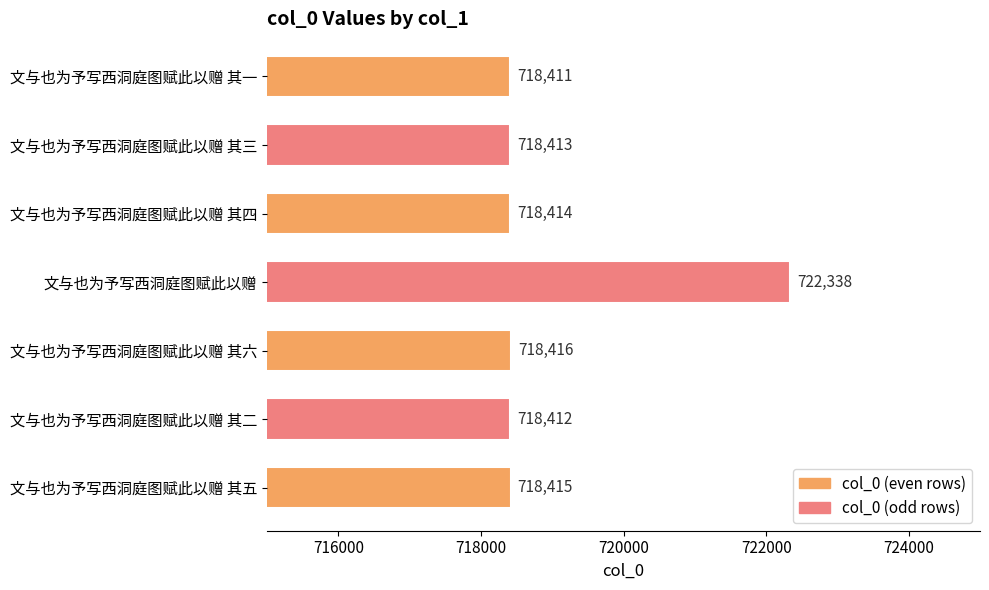

What is the change in value from 文与也为予写西洞庭图赋此以赠 其三 to 文与也为予写西洞庭图赋此以赠 其四?

+1